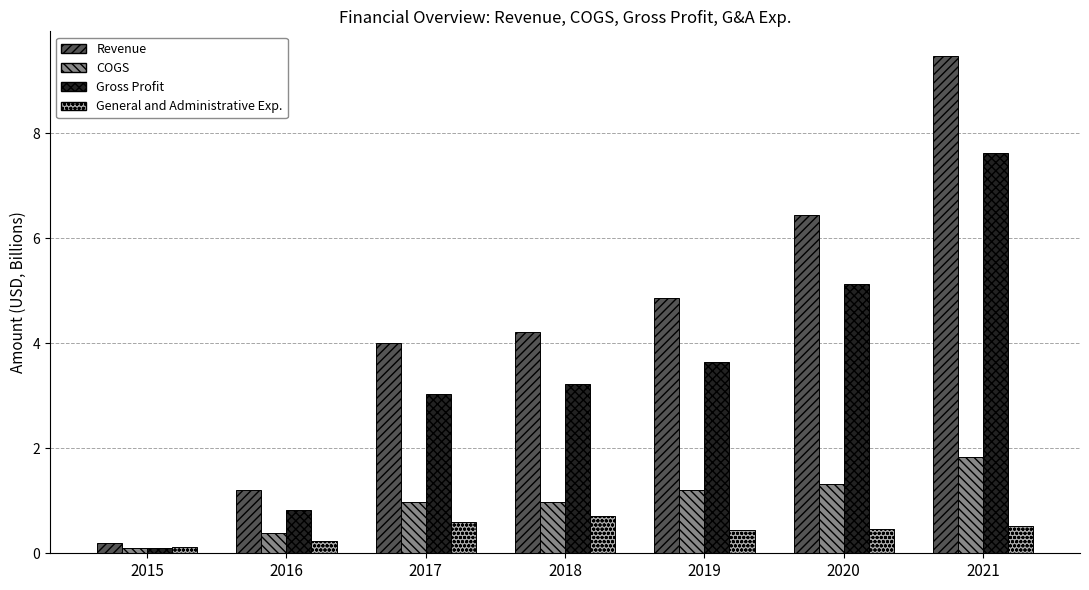

Rank the series by their maximum value, from lowest to highest.

General and Administrative Exp., COGS, Gross Profit, Revenue